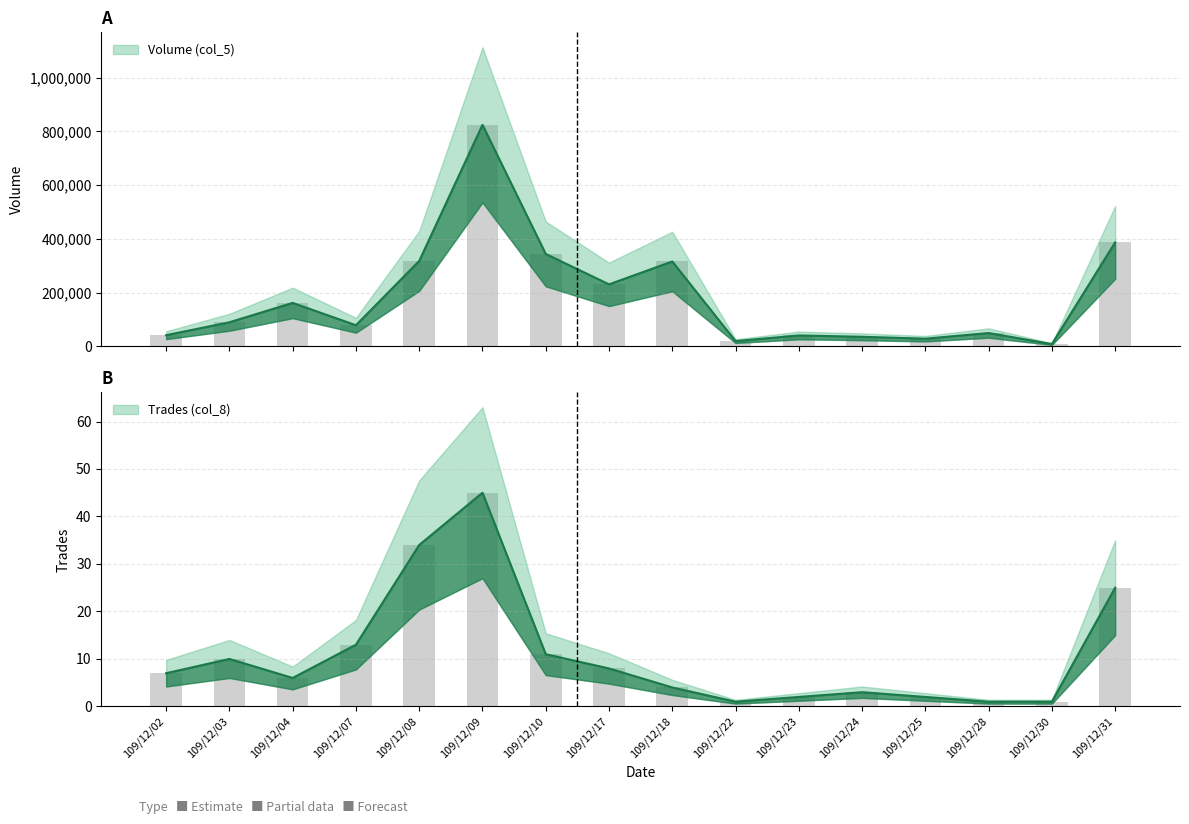

Reading left to right, extract all data points from this chart.

Volume (col_5): 109/12/02=42000	109/12/03=90000	109/12/04=162000	109/12/07=79000	109/12/08=318000	109/12/09=824000	109/12/10=344000	109/12/17=231000	109/12/18=316000	109/12/22=20000	109/12/23=41000	109/12/24=36000	109/12/25=29000	109/12/28=50000	109/12/30=9000	109/12/31=387000
Turnover (col_6): 109/12/02=42000	109/12/03=90000	109/12/04=162000	109/12/07=79000	109/12/08=318000	109/12/09=824000	109/12/10=344000	109/12/17=231000	109/12/18=316000	109/12/22=20000	109/12/23=41000	109/12/24=36000	109/12/25=29000	109/12/28=50000	109/12/30=9000	109/12/31=387000
Trades (col_8): 109/12/02=7	109/12/03=10	109/12/04=6	109/12/07=13	109/12/08=34	109/12/09=45	109/12/10=11	109/12/17=8	109/12/18=4	109/12/22=1	109/12/23=2	109/12/24=3	109/12/25=2	109/12/28=1	109/12/30=1	109/12/31=25